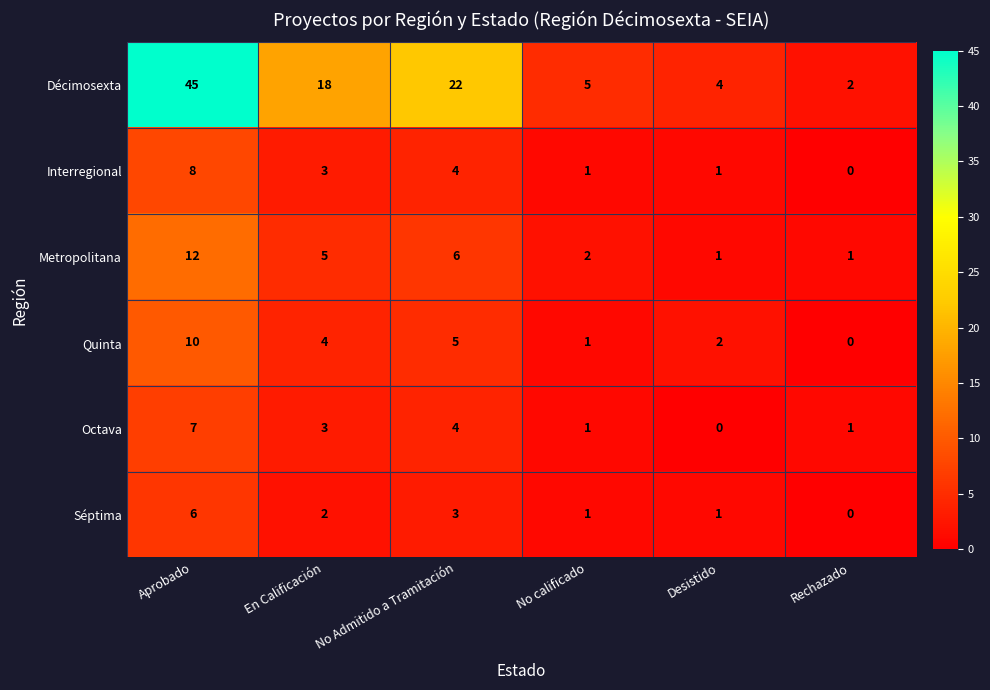

The Metropolitana series shows 19 at Aprobado. True or false?

False